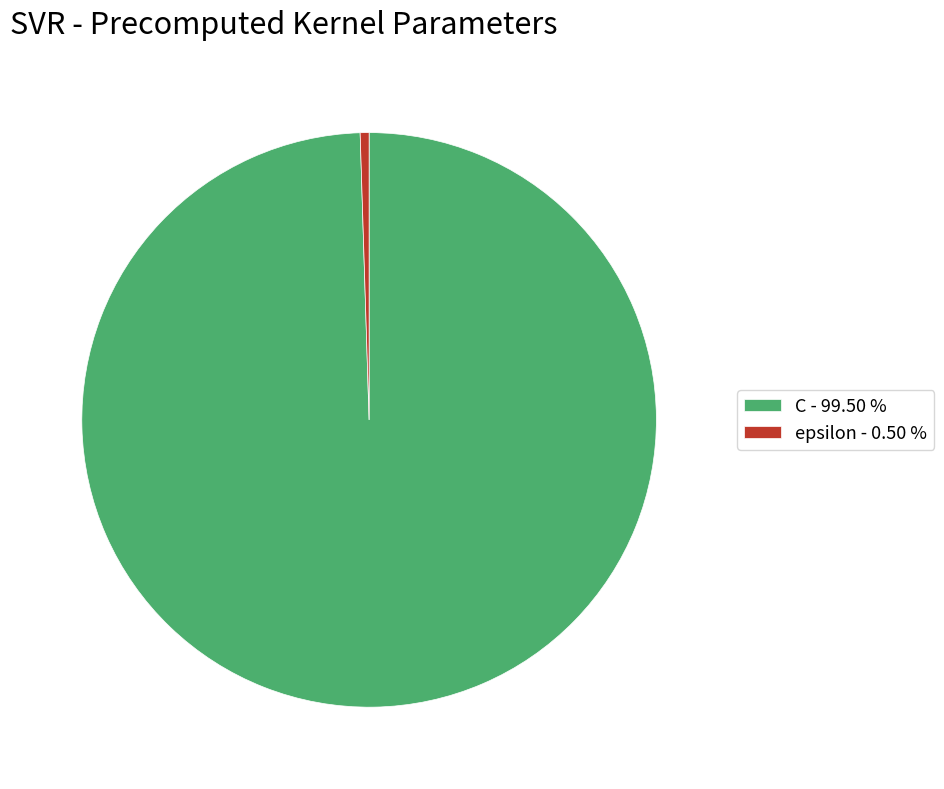

Do epsilon - 0.50 % and C - 99.50 % together represent more than half of the pie?

Yes